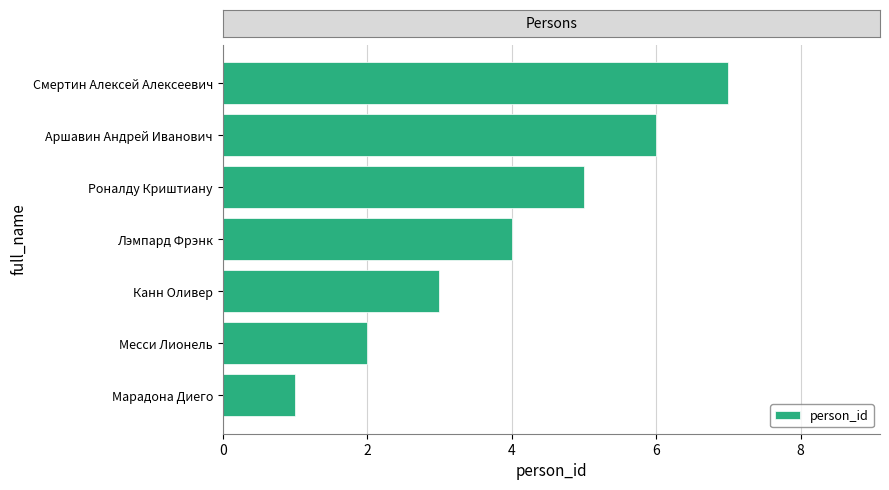

The value at Марадона Диего is 1. True or false?

True